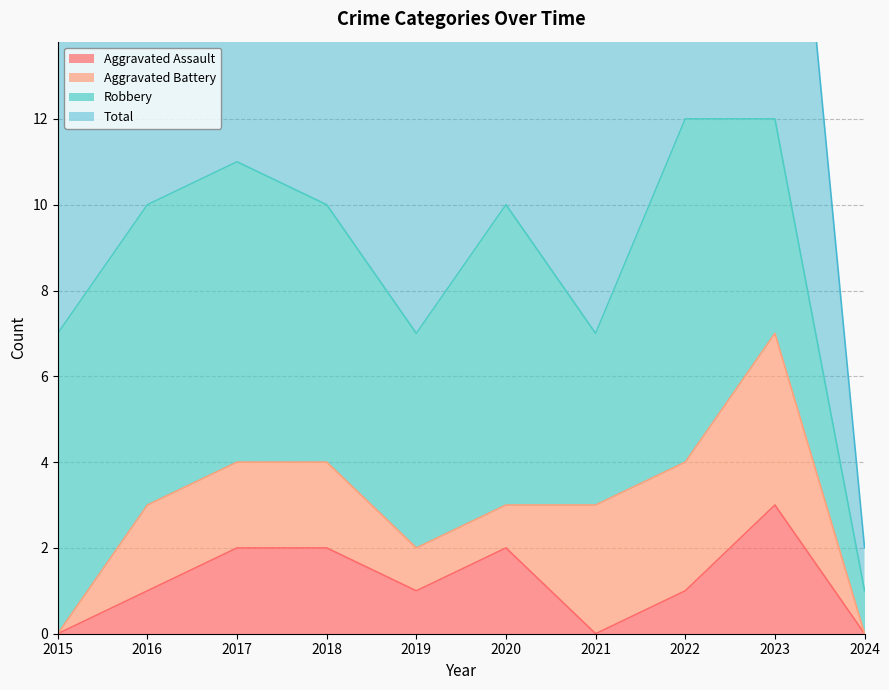

The Aggravated Assault series shows 0 at 2021. True or false?

True